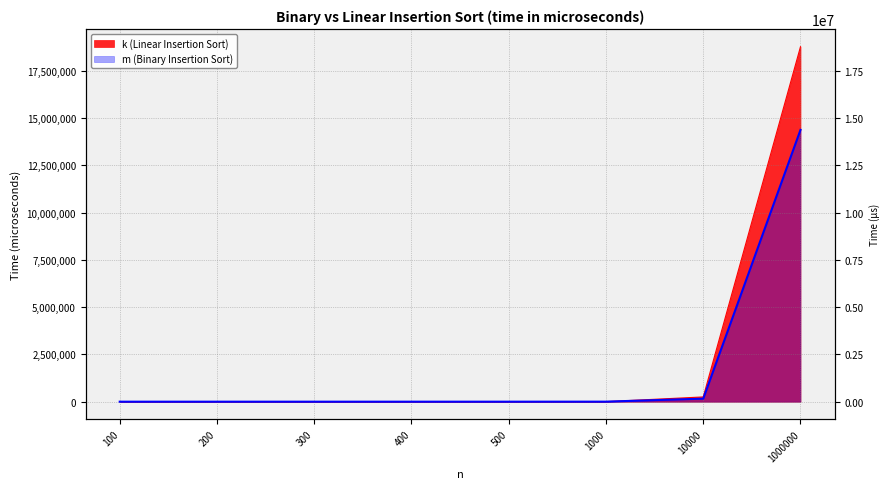

What is the average value of the m (Binary Insertion Sort) series?

1816945